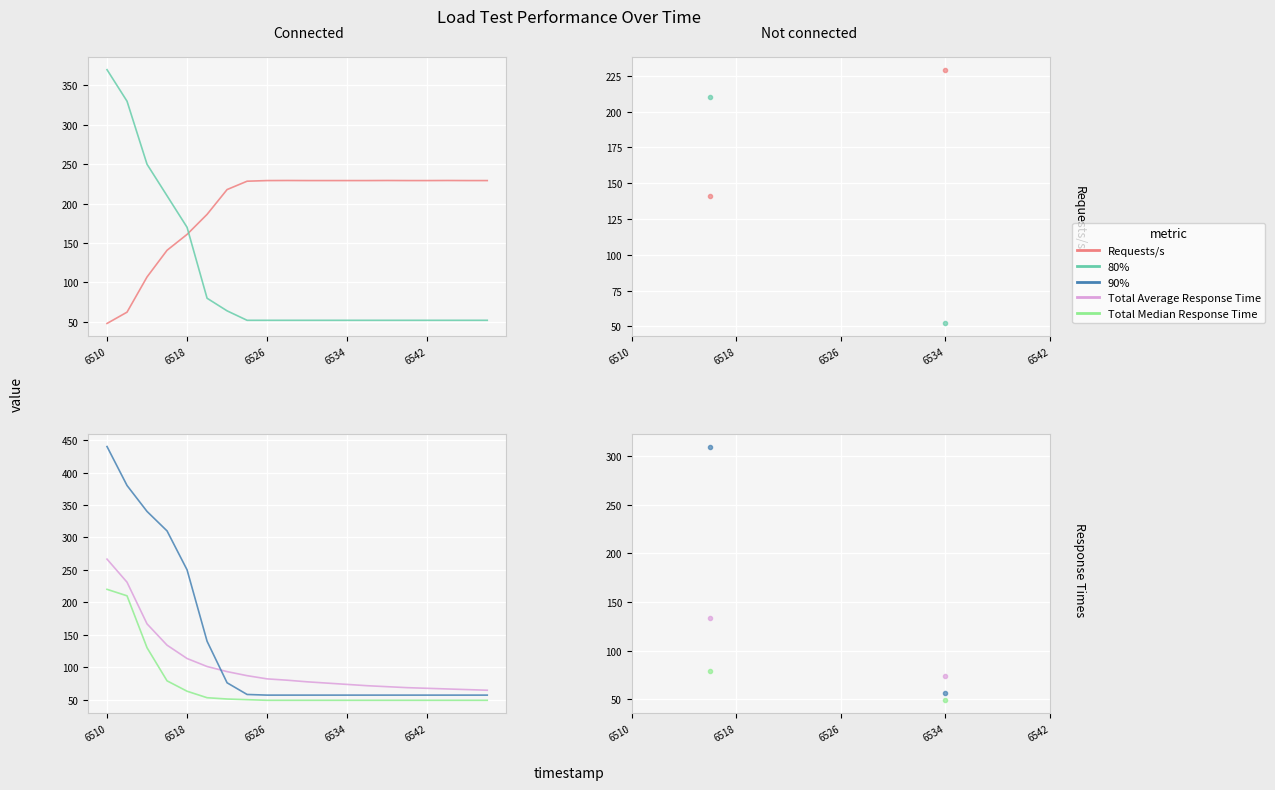

How many values in the Requests/s series exceed 229?

1